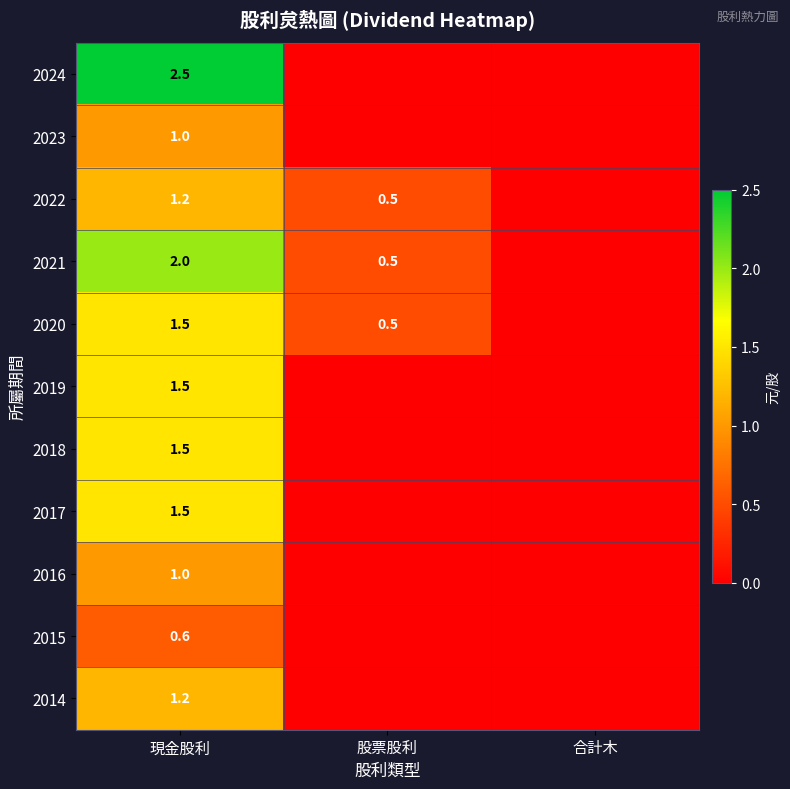

Which series has the largest range (max minus min)?

2024